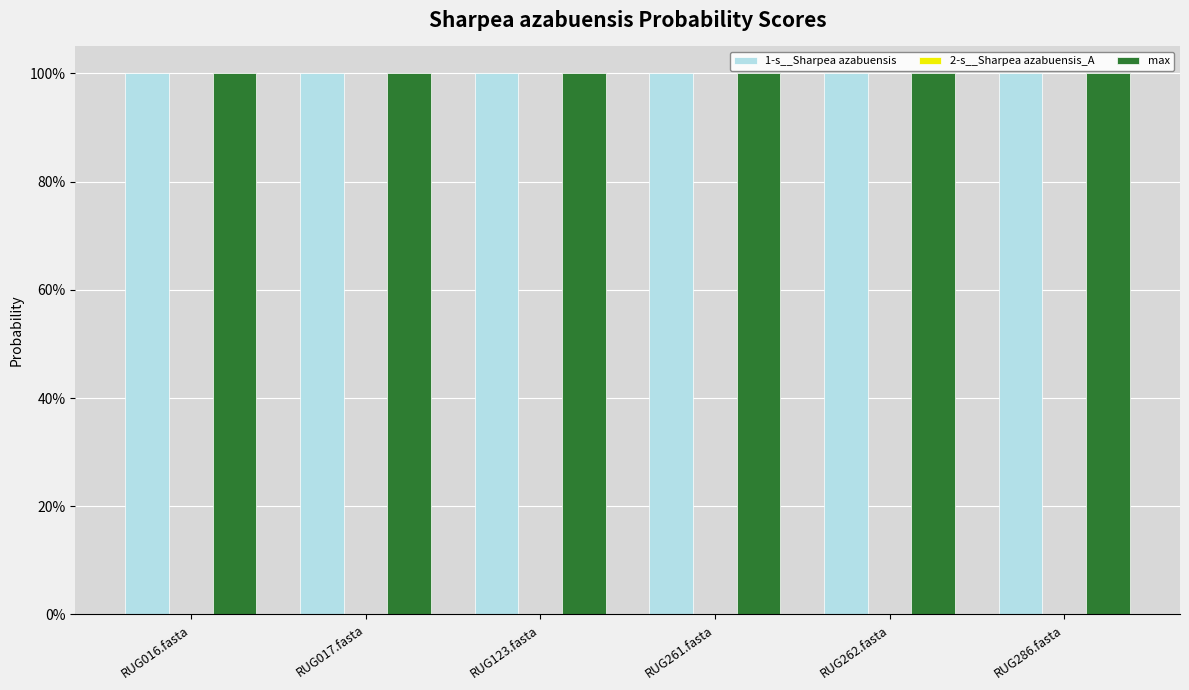

Does the chart contain stacked bars?

No